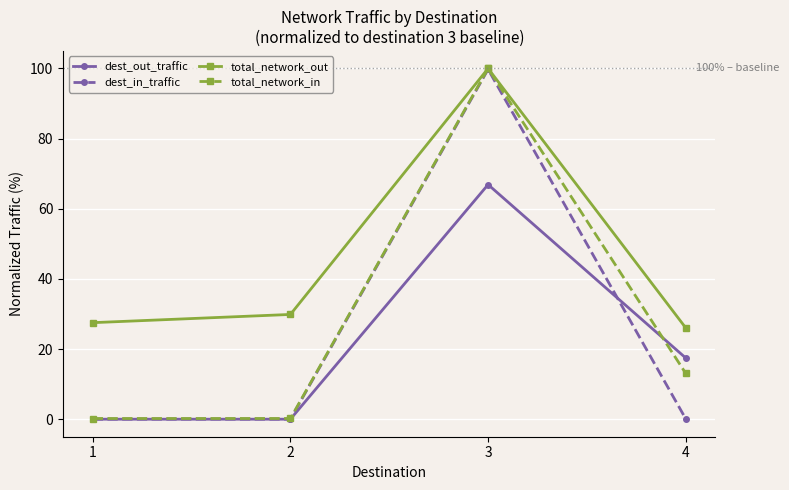

What is the value of the total_network_in point at the 2nd from the left?

0.2